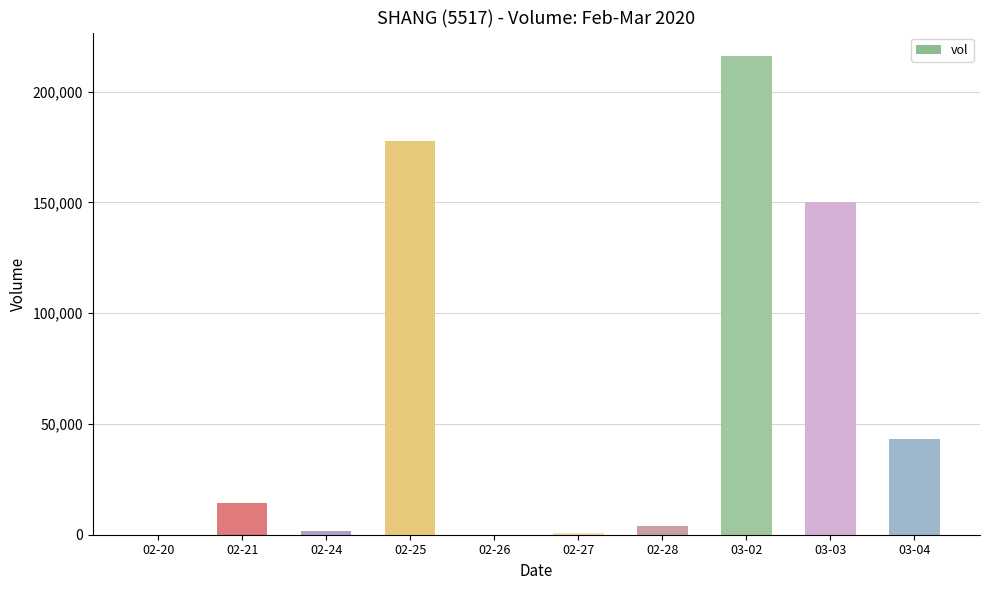

Does the chart contain stacked bars?

No